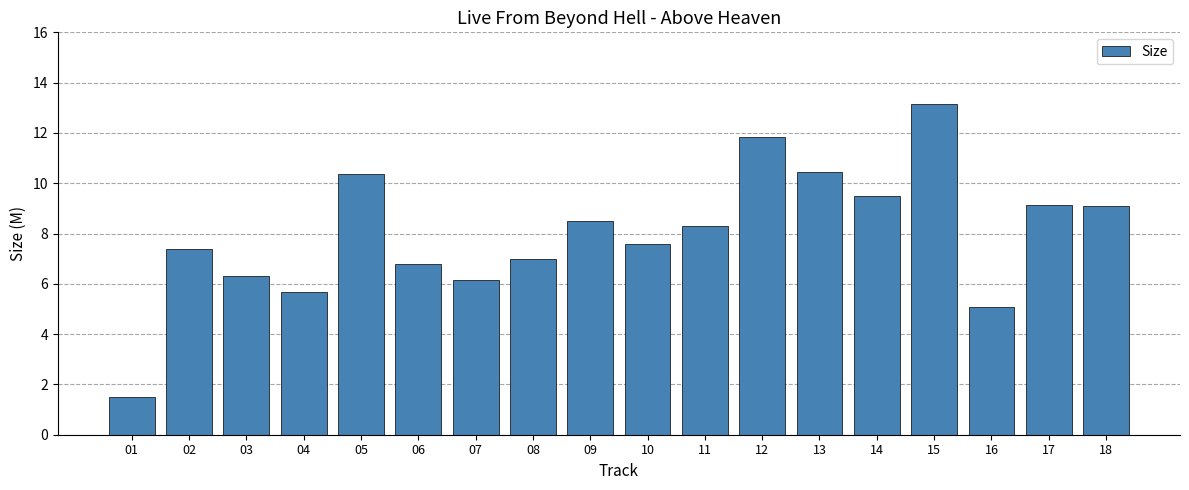

How many bars are there in total?

18